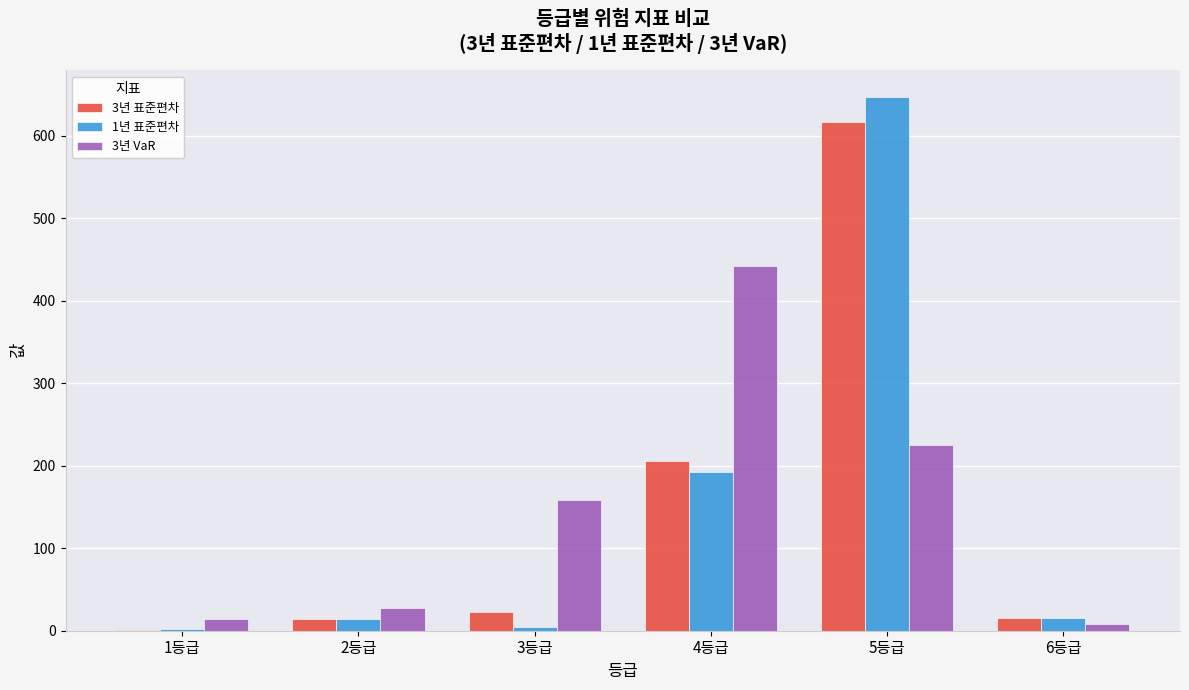

True or false: 3년 VaR has a value of 28 at 2등급.

True